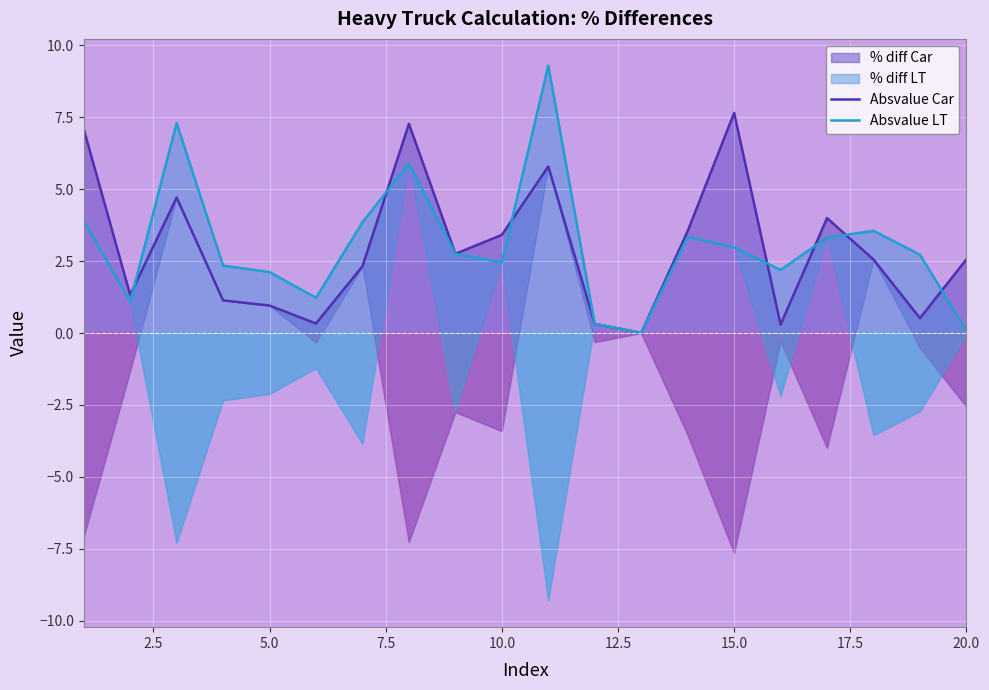

Which series ends up on top after the final intersection of Absvalue LT and Absvalue Car?

Absvalue Car